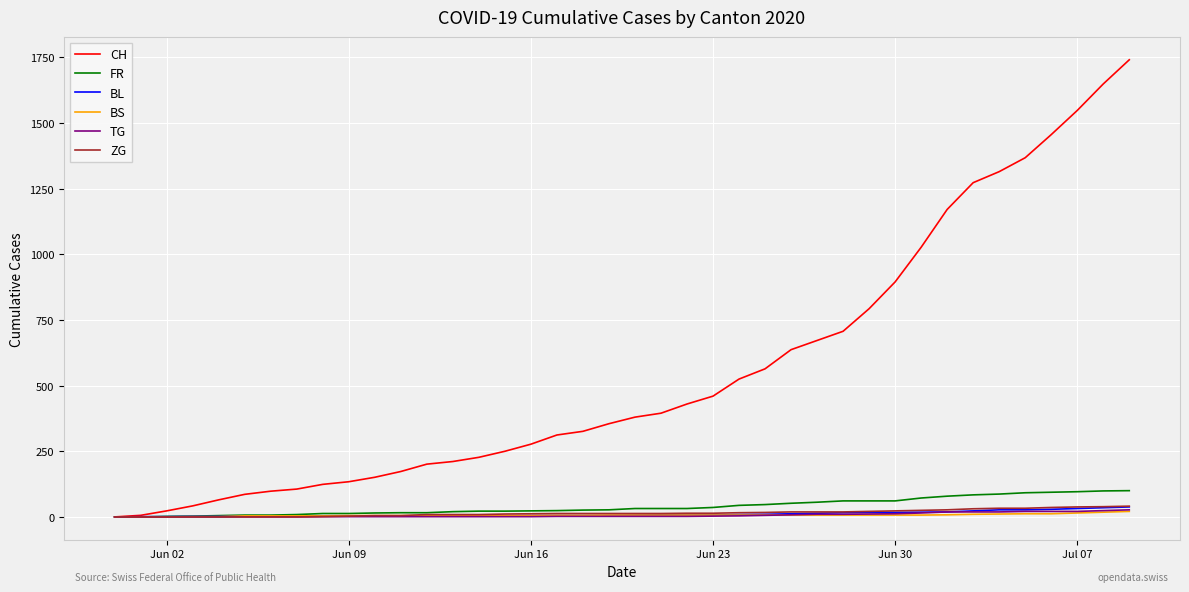

Which series has the largest total across all categories?

CH